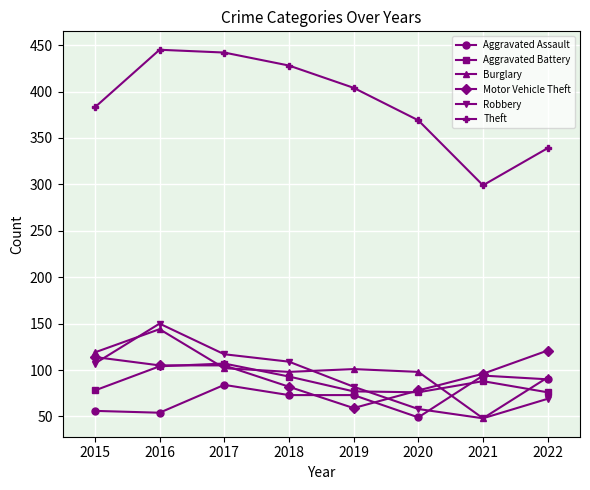

Count the number of categories in the chart.

8